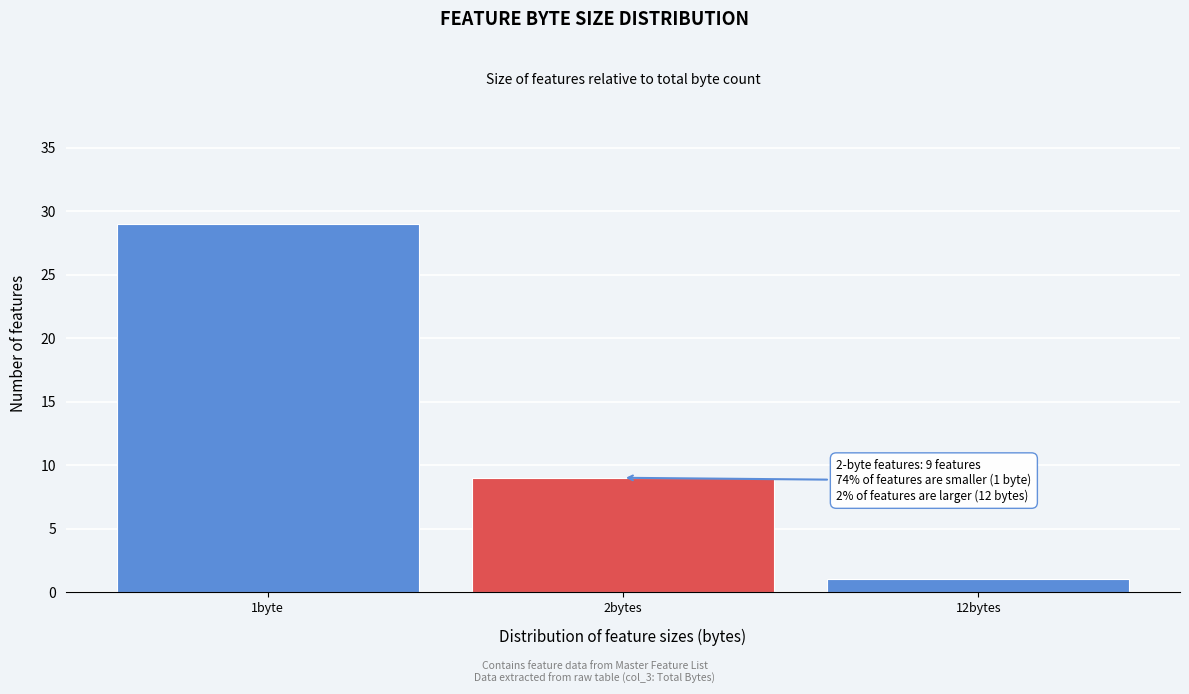

Reading left to right, what are all the values shown in this chart?

29	9	1